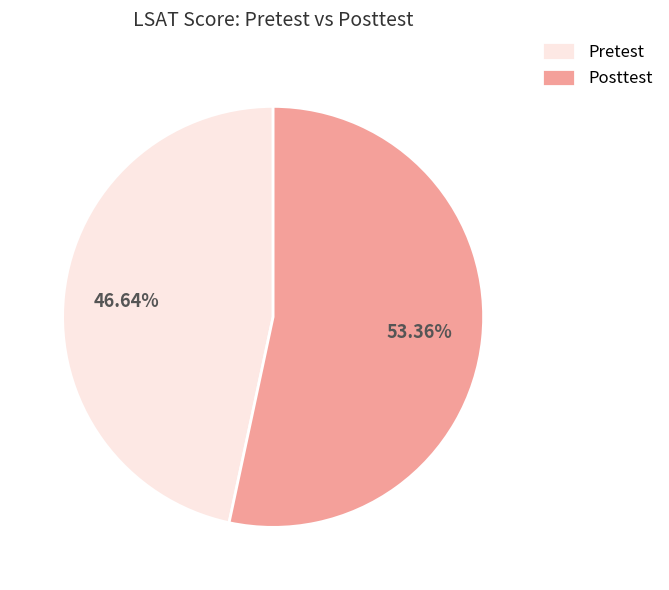

What is the majority slice?

Posttest